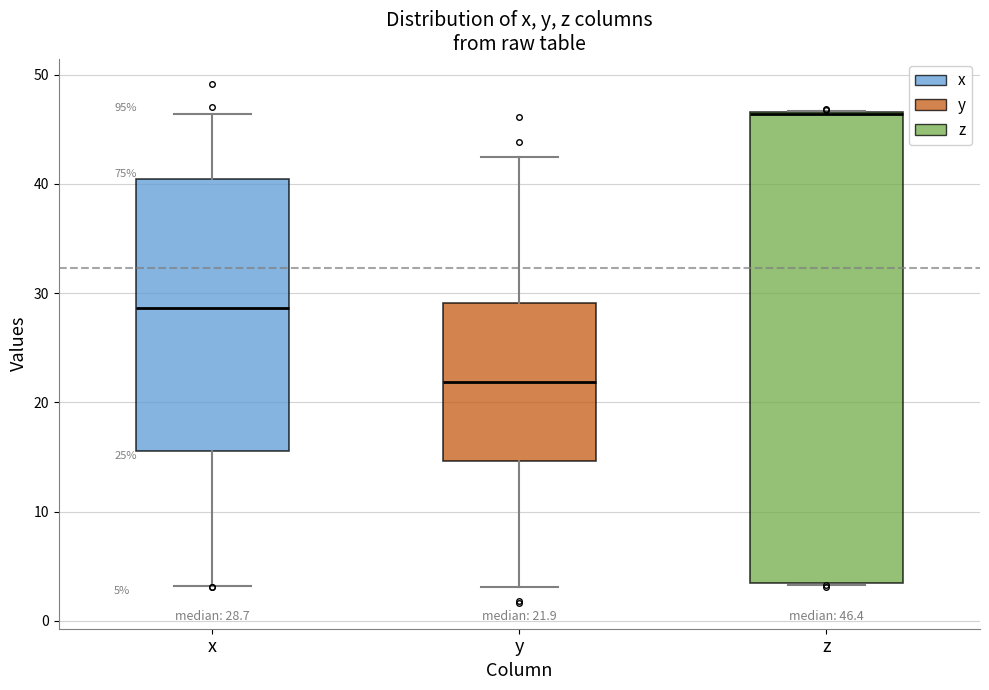

Comparing the boxes themselves (not the whiskers), which one is the tallest?

z